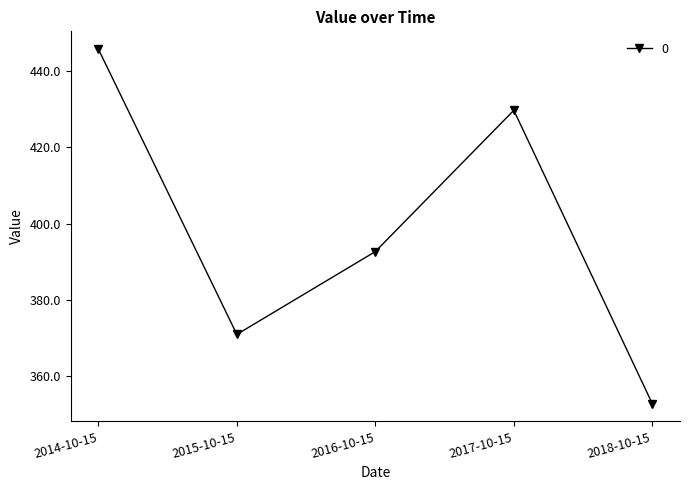

Which category has the lowest value across all series?

2018-10-15